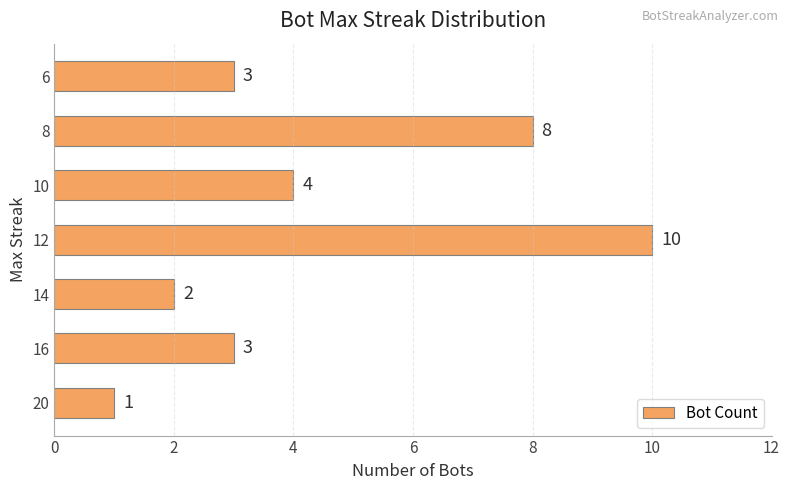

Reading bottom to top, extract all data points from this chart.

20=1	16=3	14=2	12=10	10=4	8=8	6=3